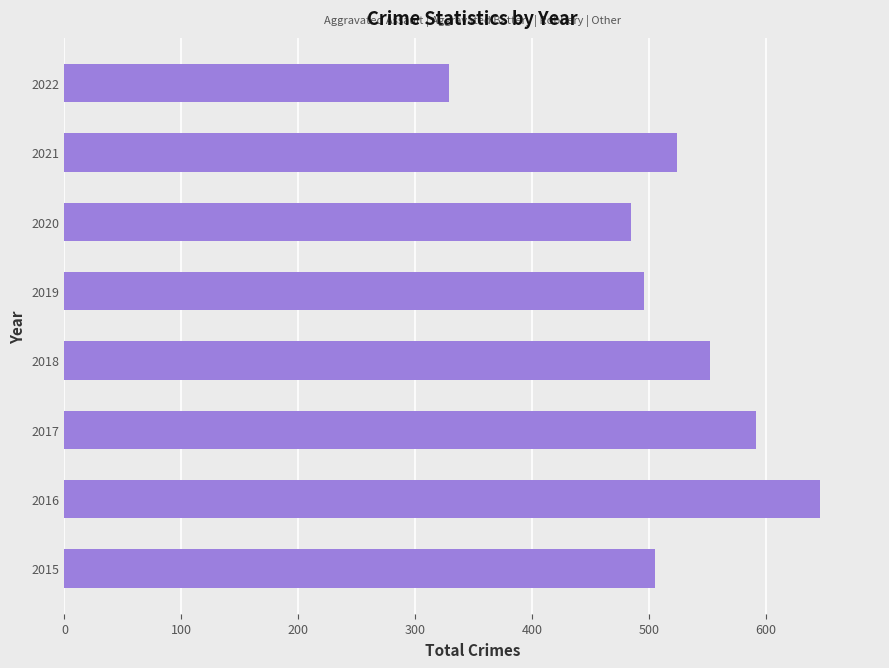

What is the change in value from 2016 to 2019?

-150